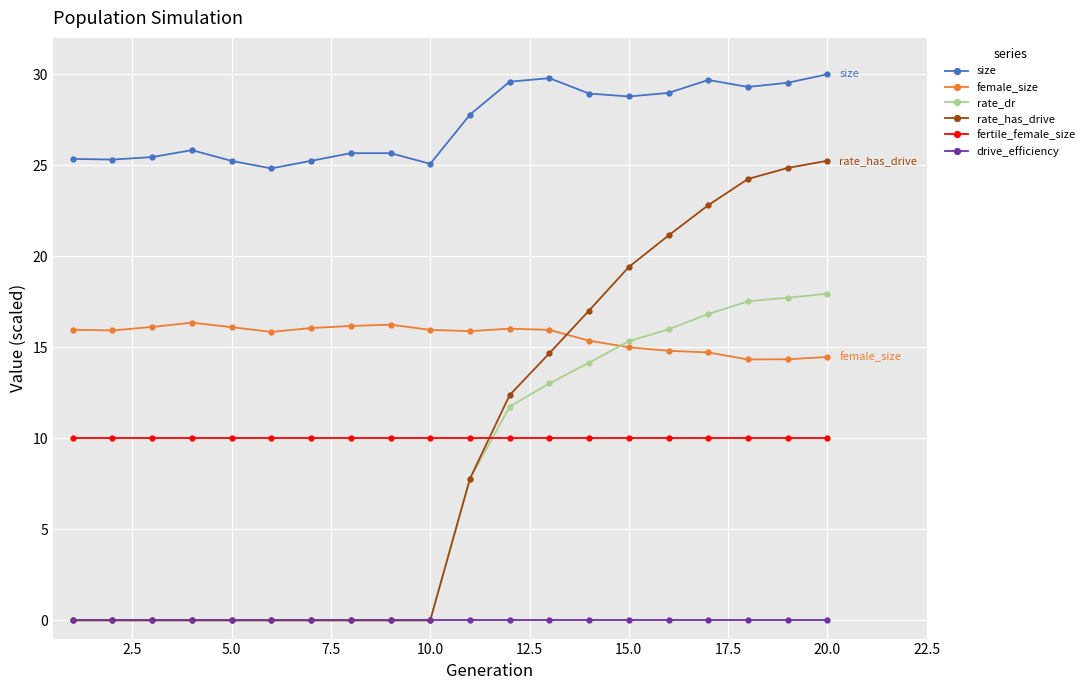

True or false: size has more than 1 points higher than both neighbors.

True